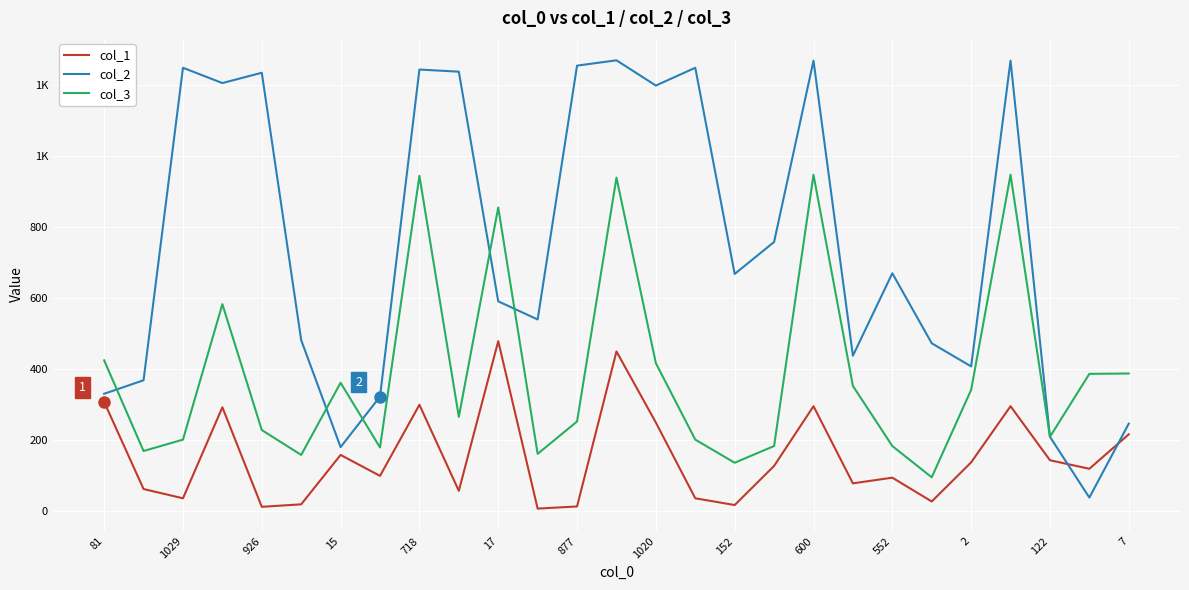

Rank the series by their average value, from highest to lowest.

col_2, col_3, col_1